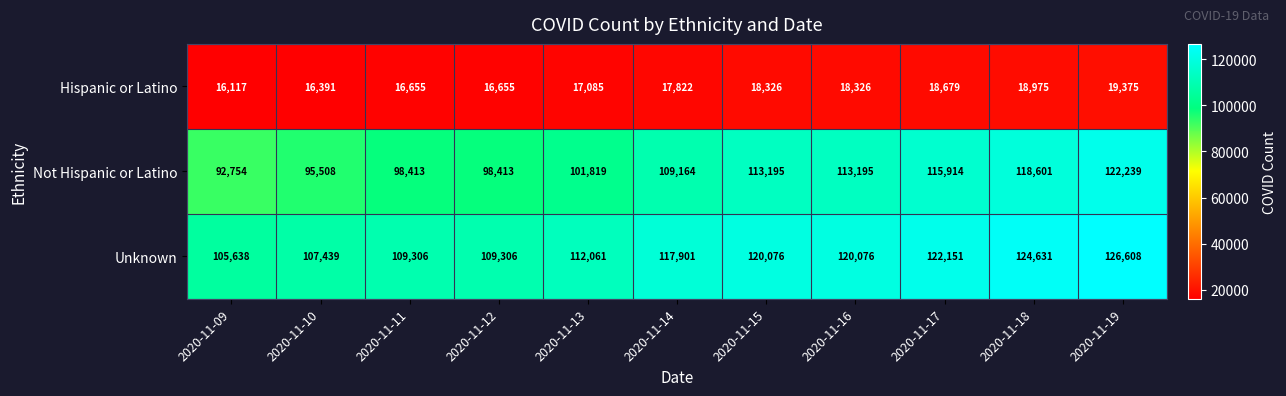

Which category has the lowest value in the Hispanic or Latino series?

2020-11-09